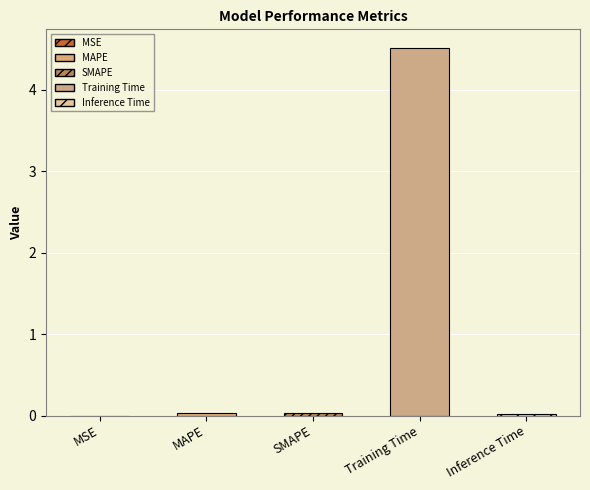

What is the label of the 1st bar from the left?

MSE